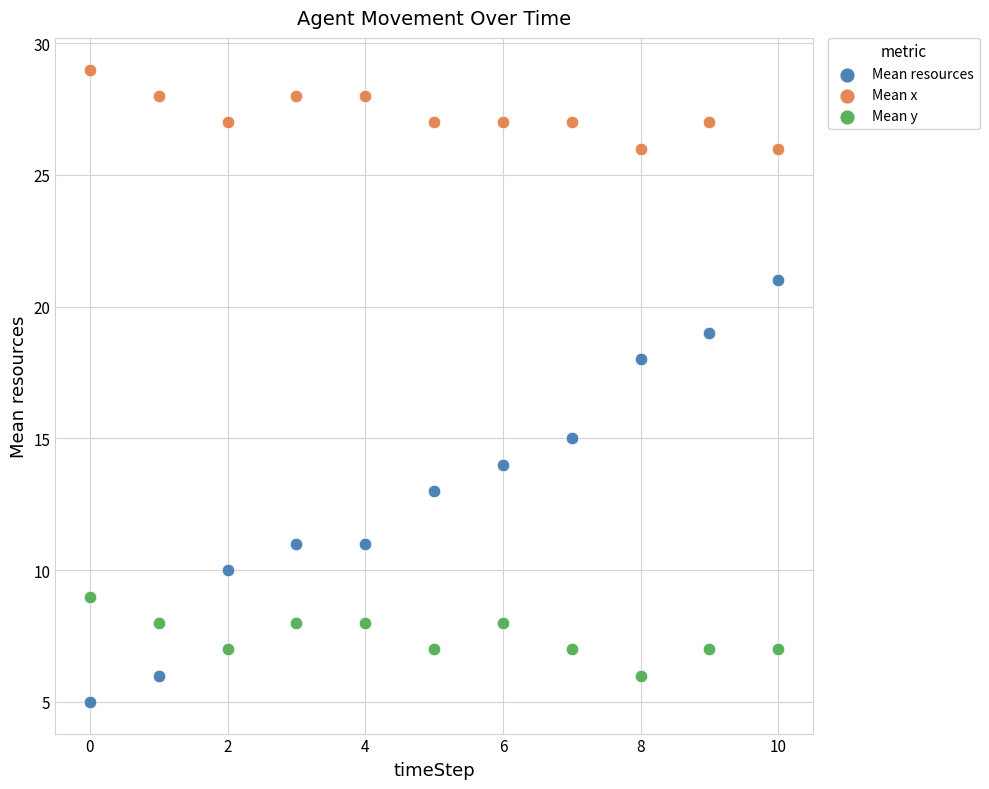

Which series reaches the maximum Y coordinate?

Mean x